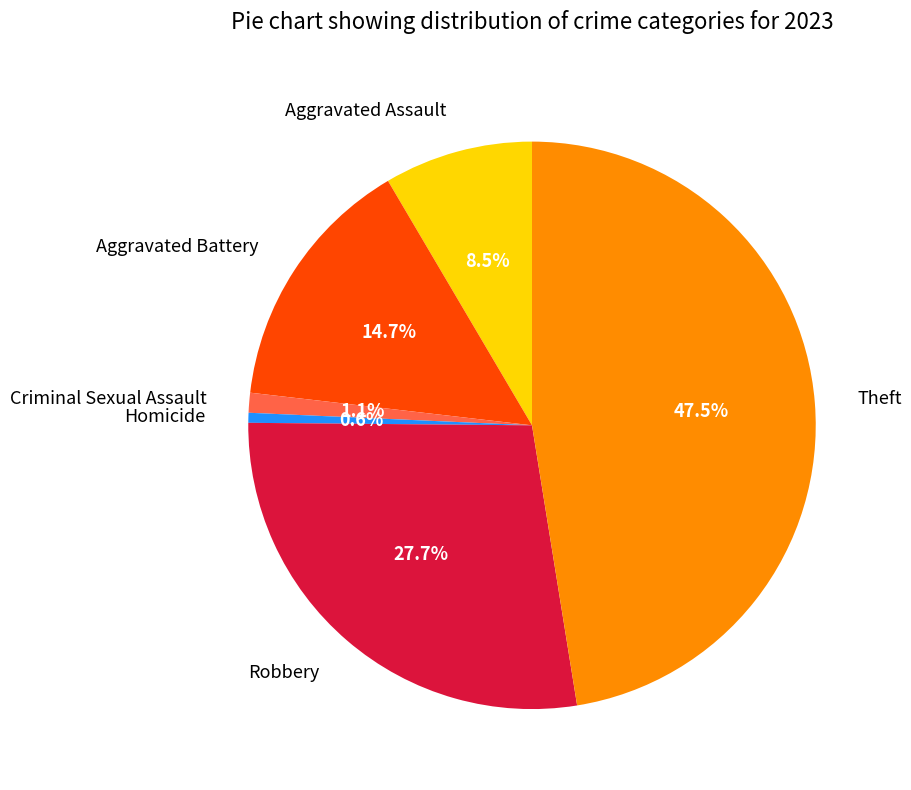

To the nearest percent, what is the difference between the Robbery and Aggravated Assault slice percentages?

19%